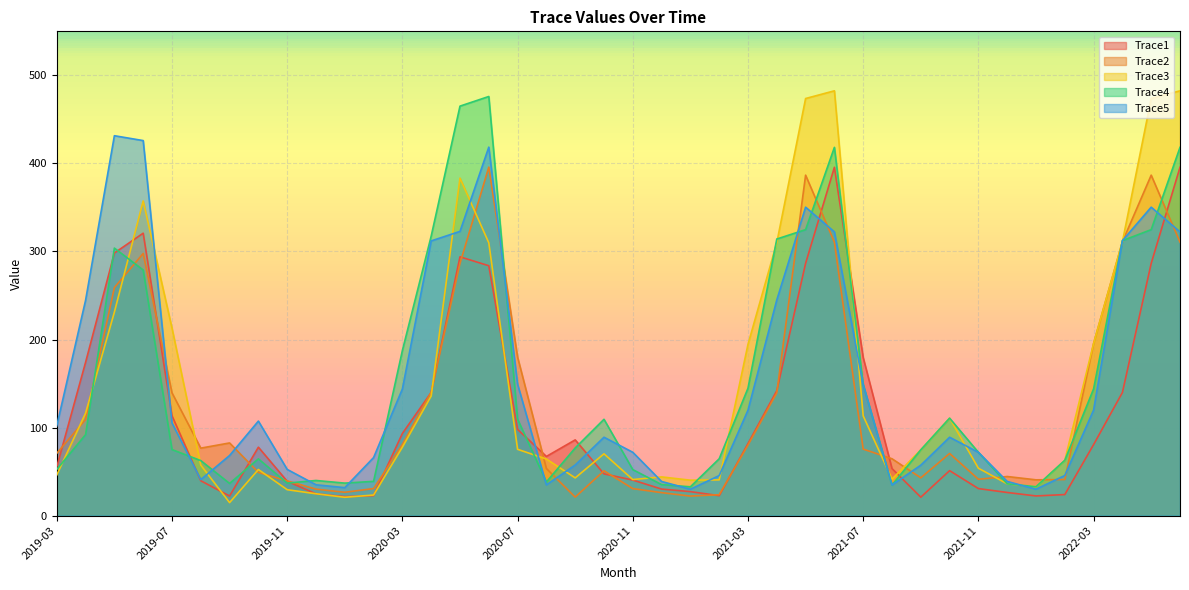

What is the sum of all Trace3 values?

5962.7